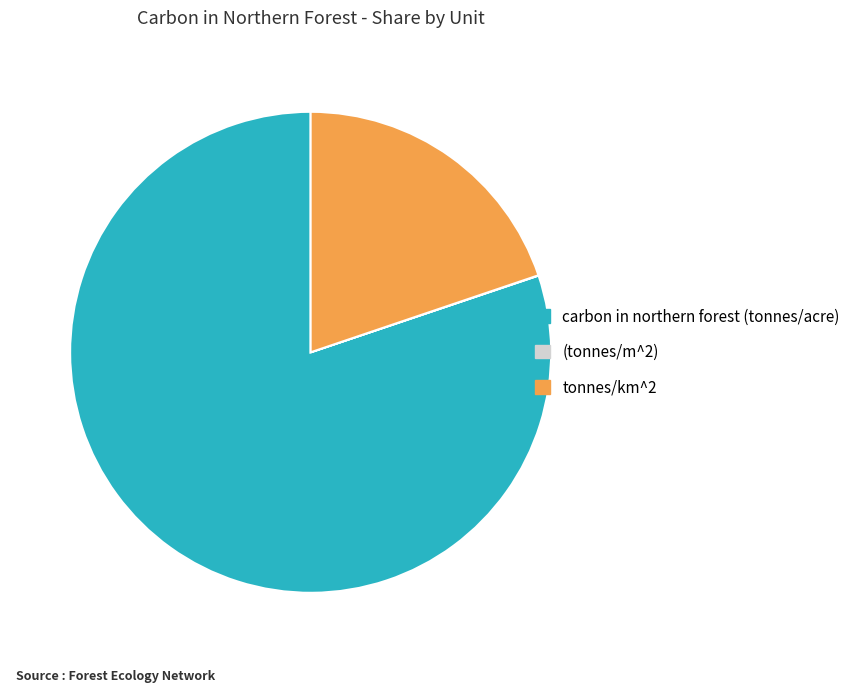

Which category has the biggest portion of the pie?

carbon in northern forest (tonnes/acre)